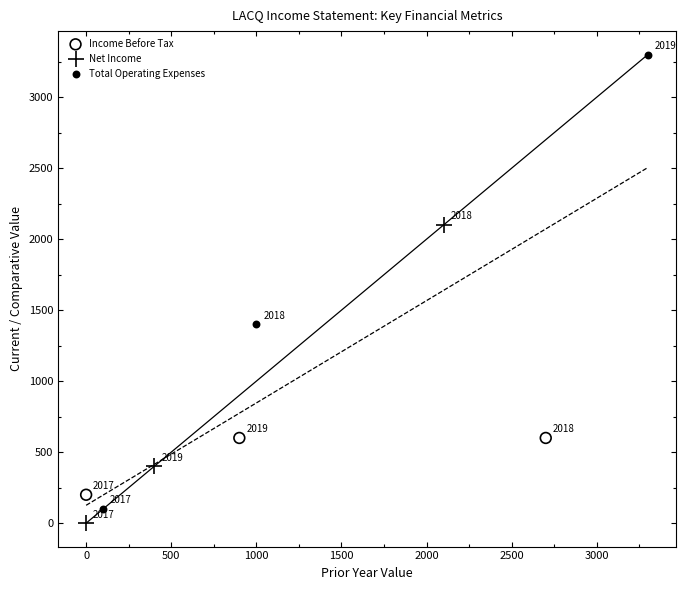

Which series contains the lowest Y value?

Net Income